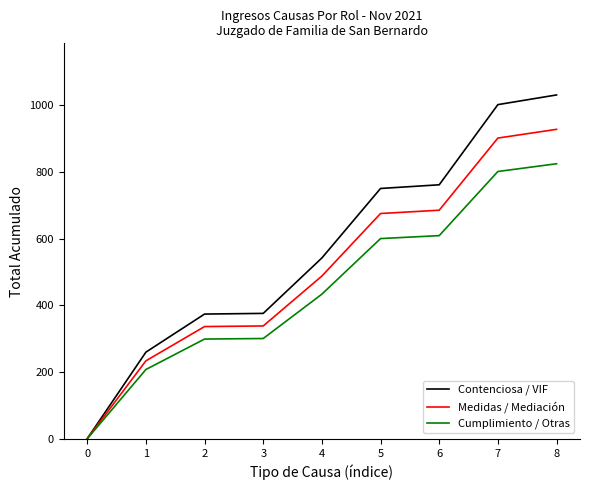

List the series in order of their overall mean, lowest first.

Cumplimiento / Otras, Medidas / Mediación, Contenciosa / VIF